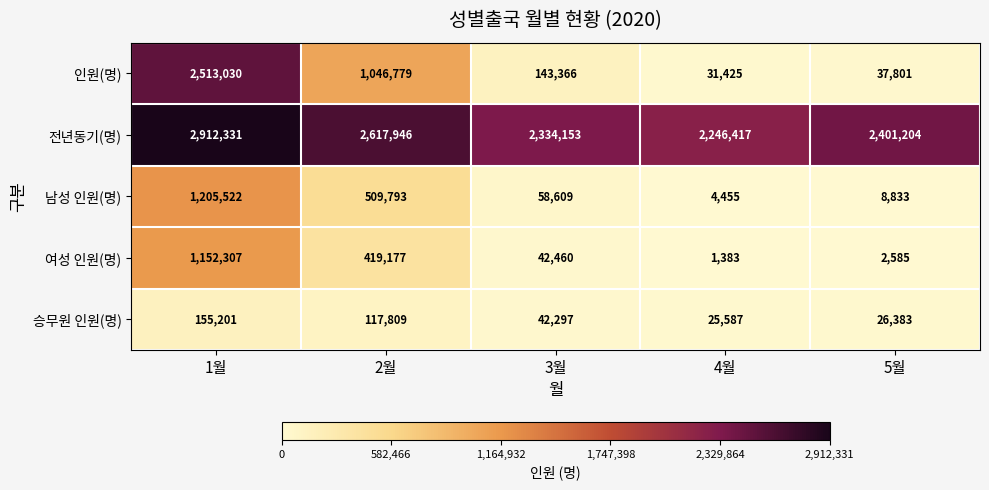

Is it true that 승무원 인원(명) equals 10589 at 3월?

False